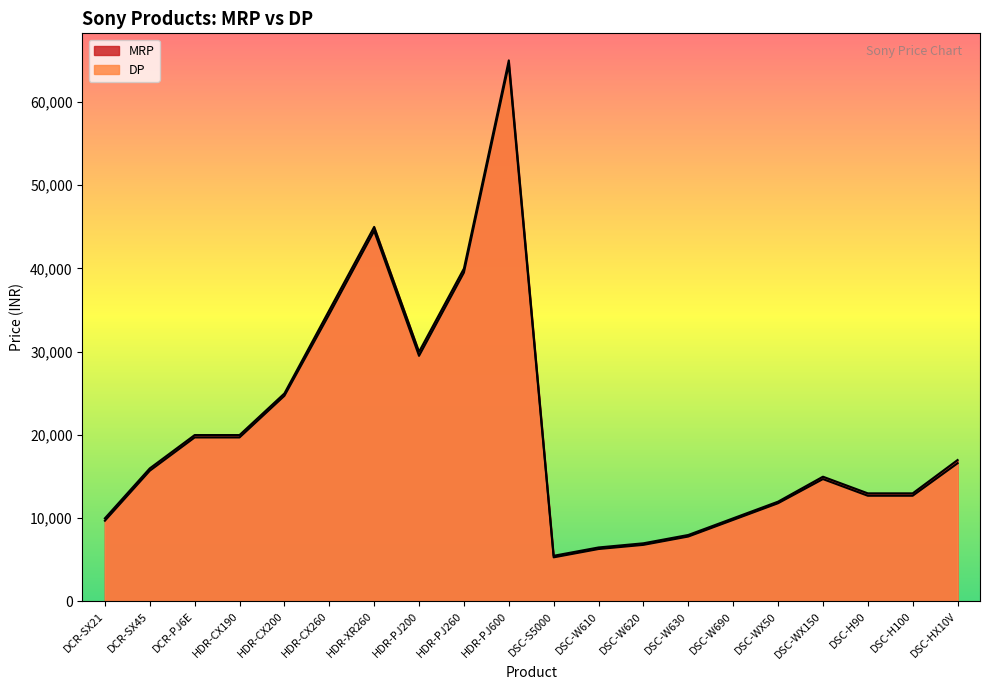

Reading left to right, extract all data points from this chart.

MRP: 9990	15990	19990	19990	24990	34990	44990	29990	39990	64990	5490	6490	6990	7990	9990	11990	14990	12990	12990	16990
DP: 9700	15700	19700	19700	24700	34500	44500	29500	39500	64500	5300	6300	6800	7800	9800	11800	14700	12700	12700	16600